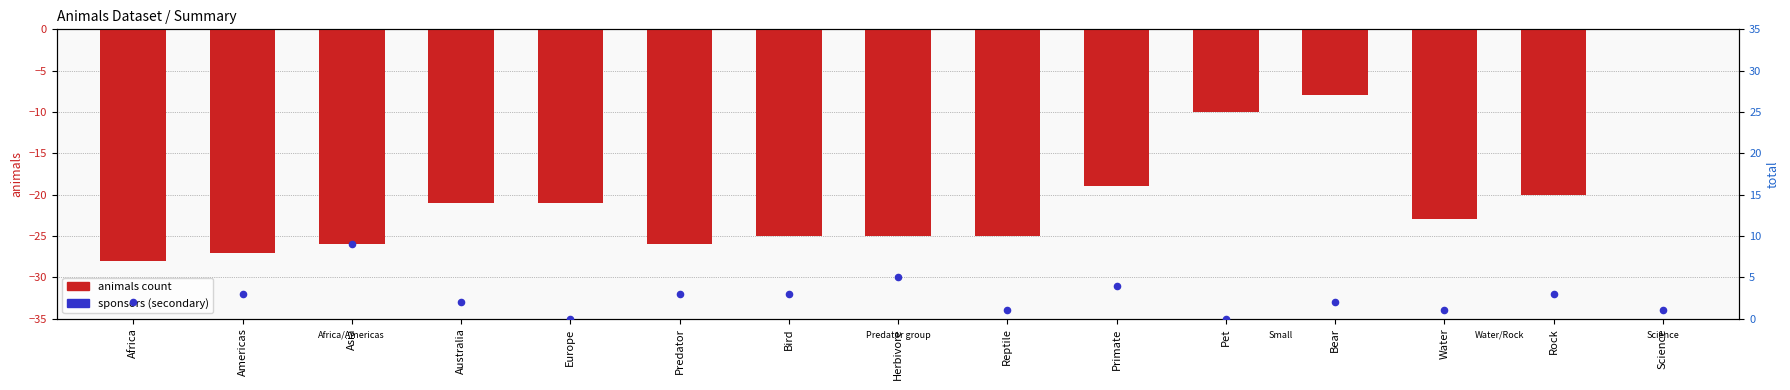

Between Europe and Reptile, which is larger?

Europe